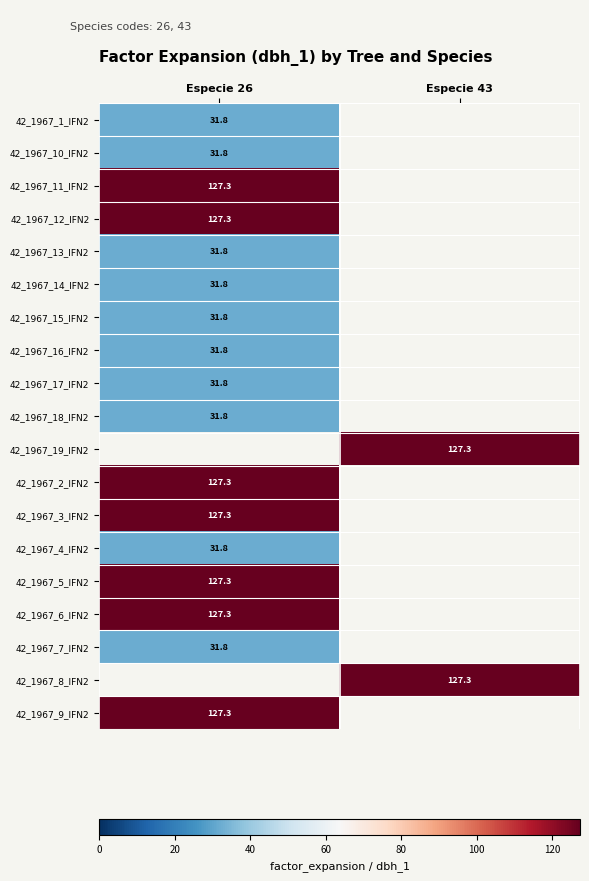

How many distinct data groups are displayed?

19